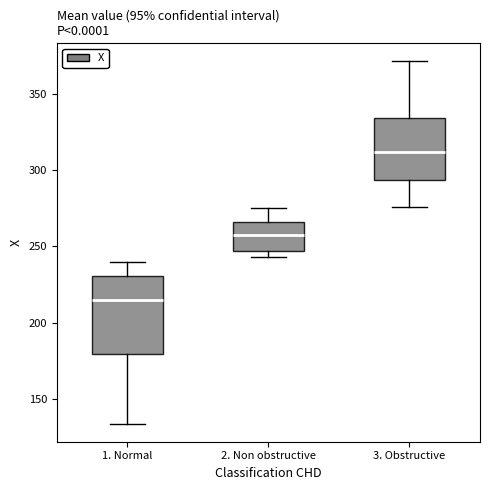

Which box's median line is the lowest?

1. Normal